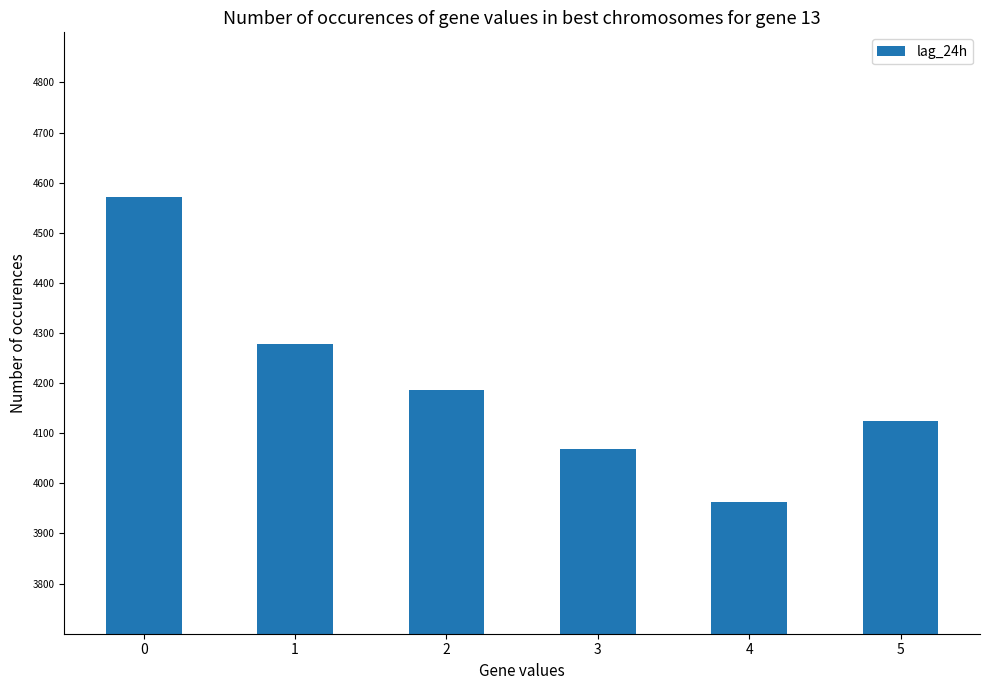

Reading left to right, transcribe all the data shown in this chart.

4571	4278	4186	4068	3962	4124